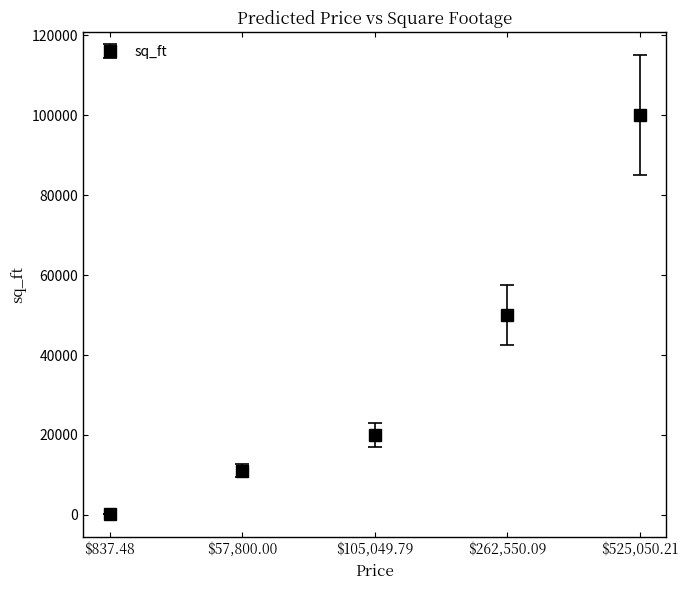

Is it true that the value at $262,550.09 is 50000?

True